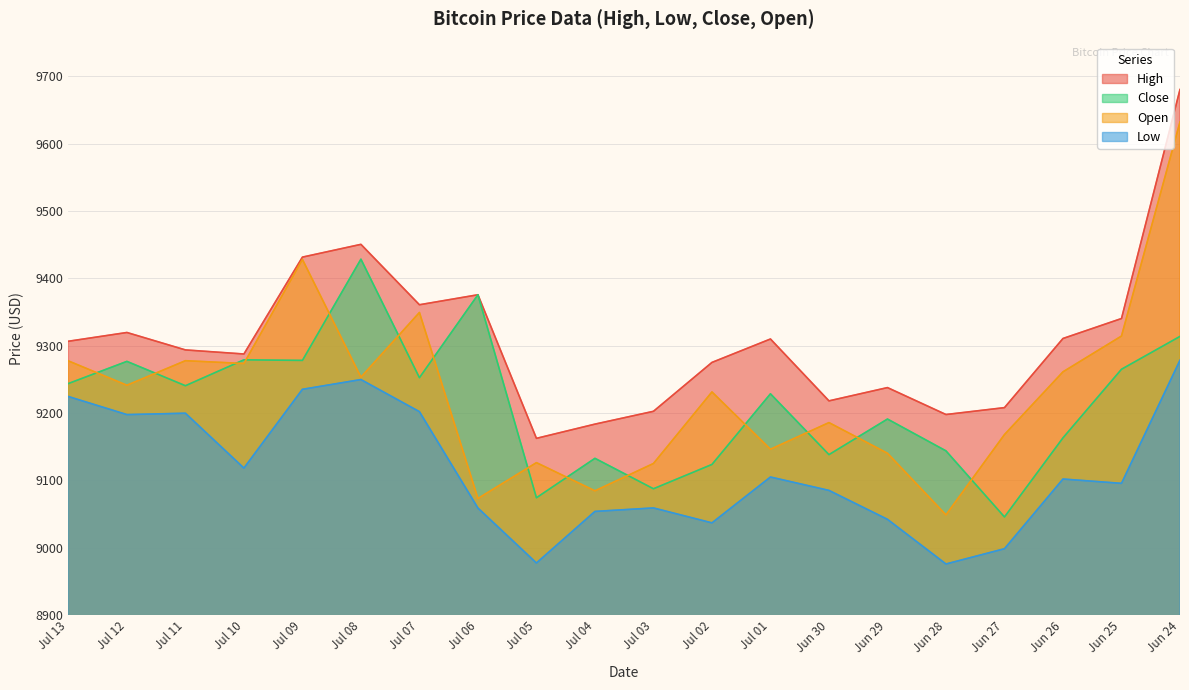

What is the sum of all High values?

186149.0